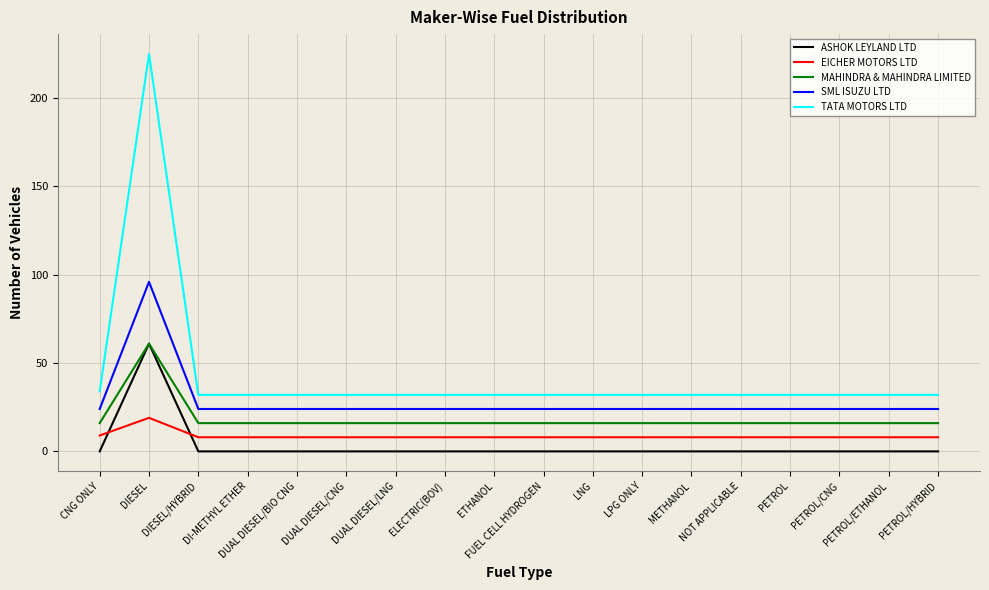

The value of ASHOK LEYLAND LTD at DI-METHYL ETHER is 24. True or false?

False